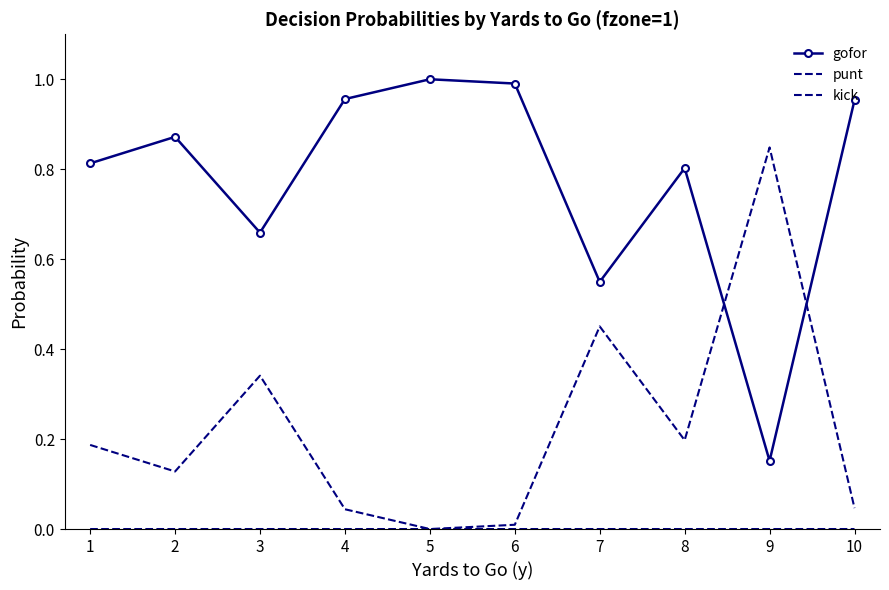

At which category does punt reach its first local valley?

2